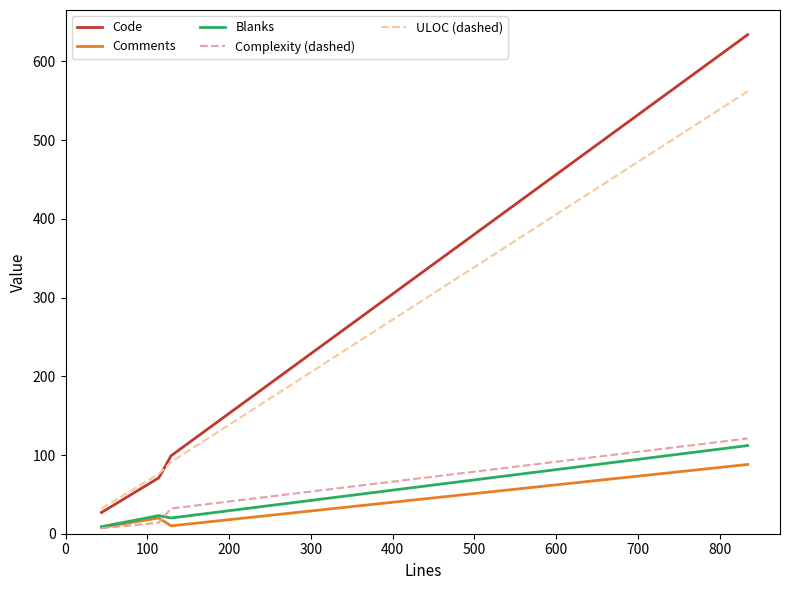

True or false: Complexity (dashed) and Code intersect in this chart.

False